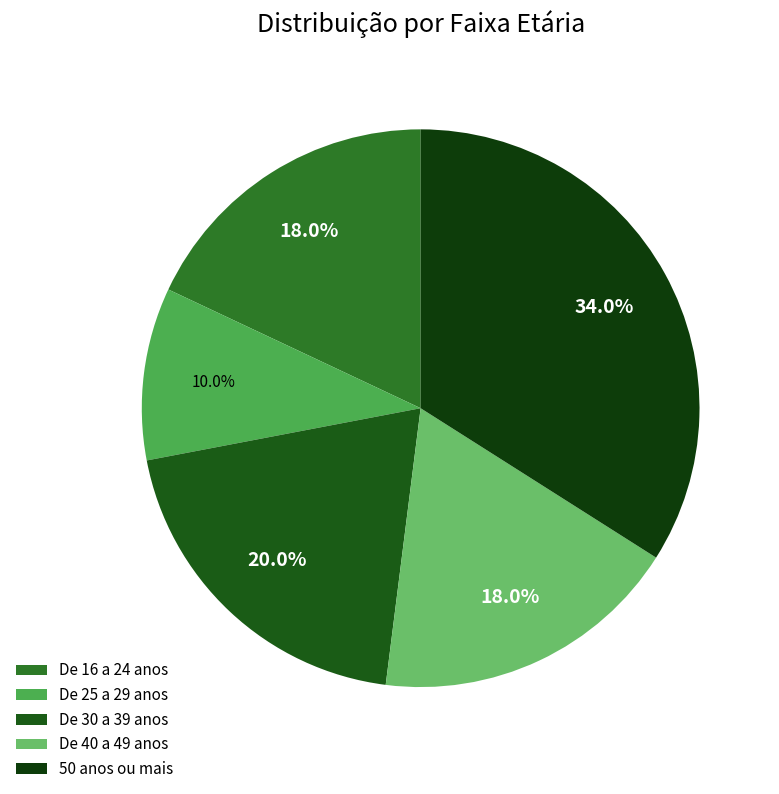

What portion of the pie excludes 50 anos ou mais?

66.0%